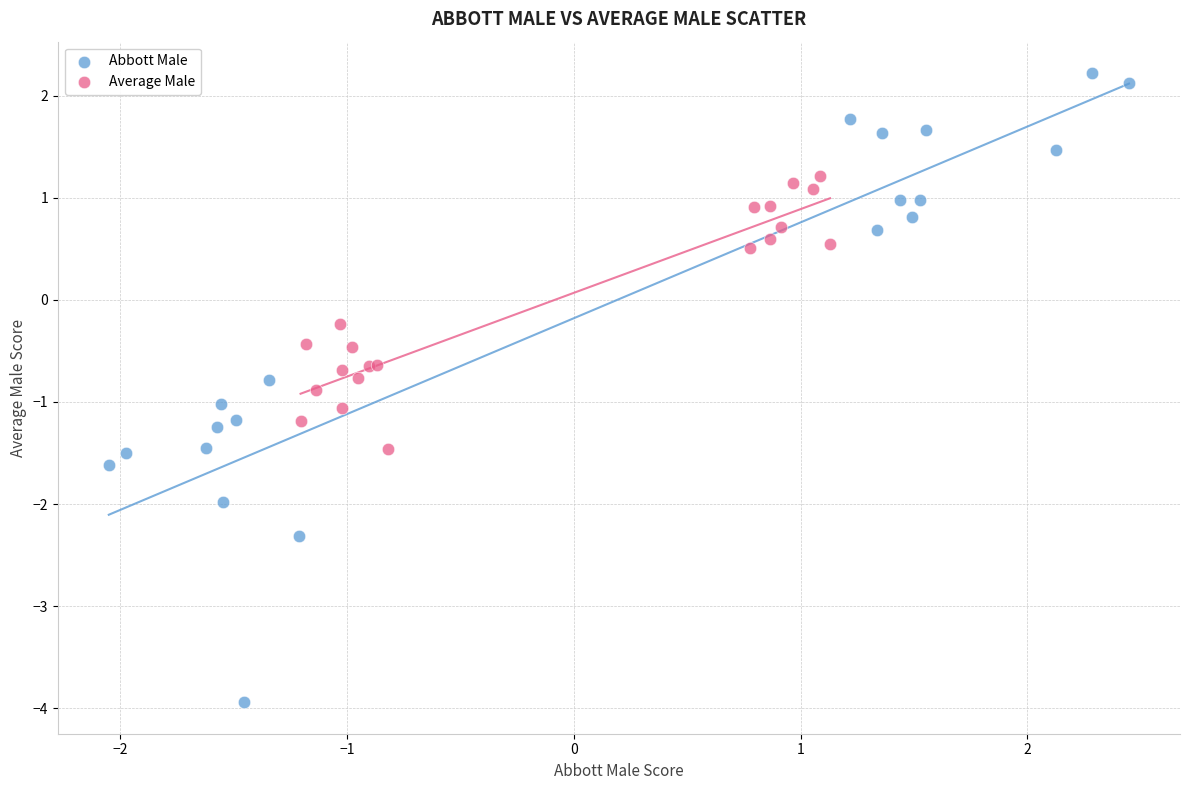

Which series has the widest spread of Y values?

Abbott Male